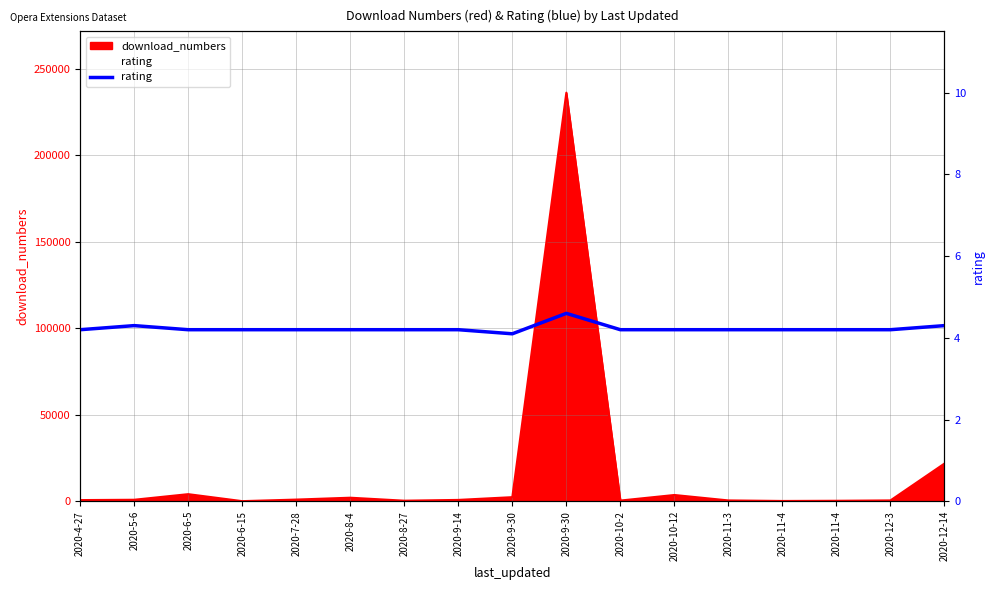

Between 2020-8-4 and 2020-7-28, which is larger?

2020-8-4